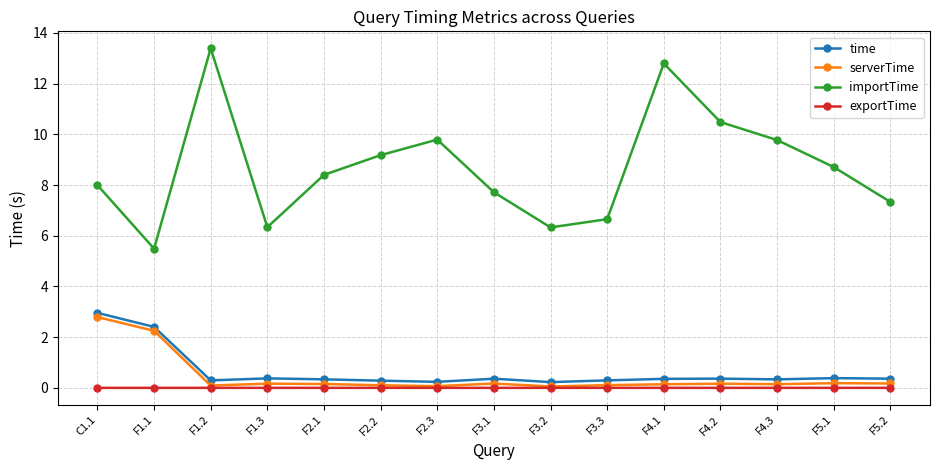

Is it true that importTime equals 12.8 at F4.1?

True